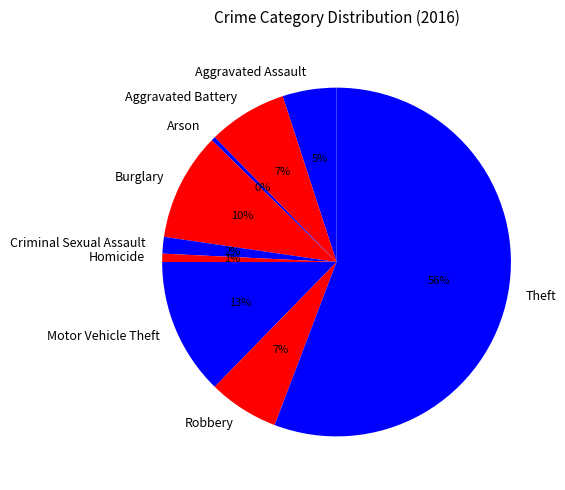

True or false: Motor Vehicle Theft accounts for 2% of the total.

False